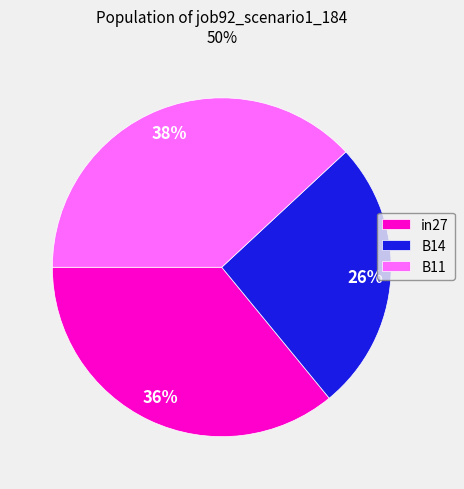

What percentage is the B11 slice, to the nearest percent?

38%